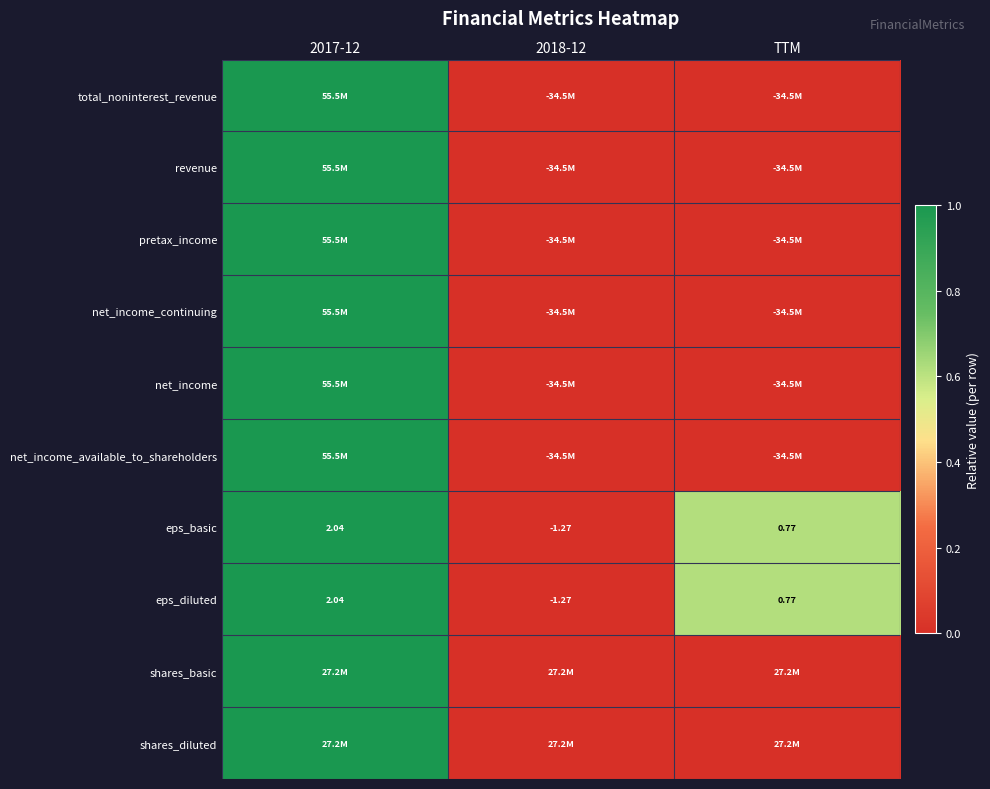

How many positive values does the eps_diluted series have?

2